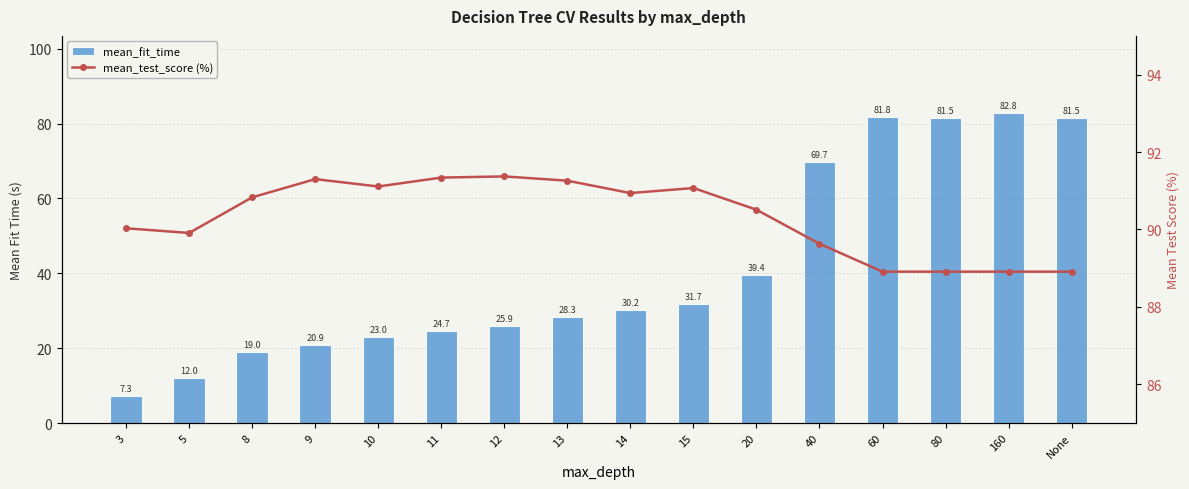

Reading right to left, extract all data points from this chart.

mean_fit_time: 81.5	82.8	81.5	81.8	69.7	39.4	31.7	30.2	28.3	25.9	24.7	23.0	20.9	19.0	12.0	7.3
mean_test_score (%): 88.9	88.9	88.9	88.9	89.6	90.5	91.1	90.9	91.3	91.4	91.3	91.1	91.3	90.8	89.9	90.0